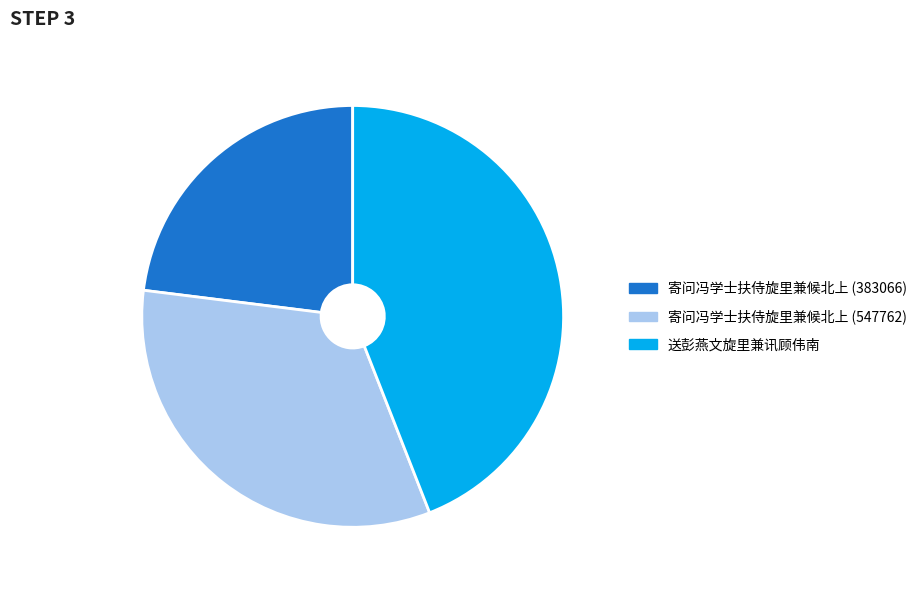

The 寄问冯学士扶侍旋里兼候北上 (547762) slice represents 33% of the pie. True or false?

True